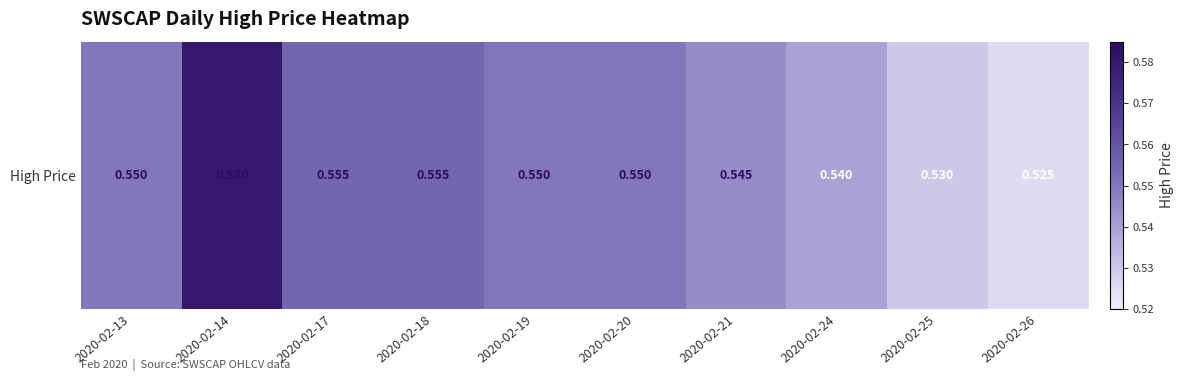

Is it true that the value at 2020-02-25 is 0.4?

False